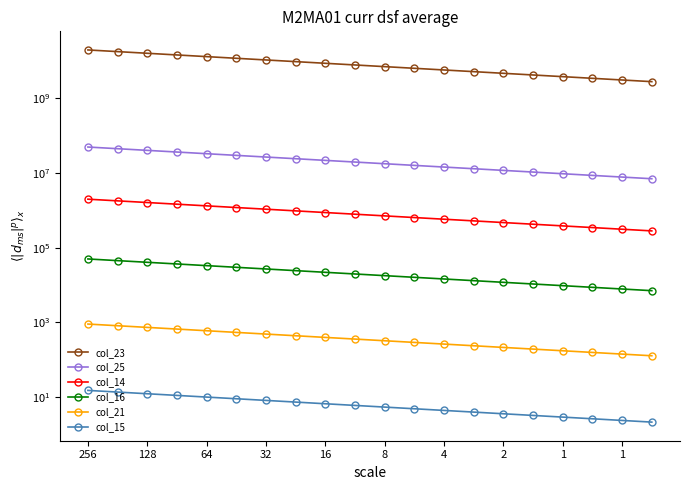

What is the difference between the col_15 values at 10 and 11?

0.5